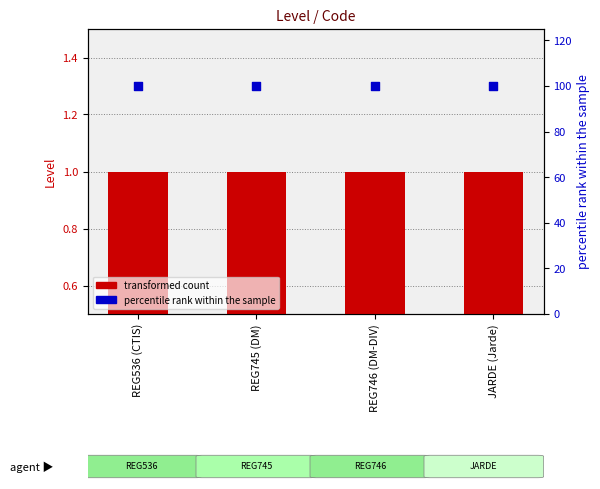

What is the total value across all series at REG746 (DM-DIV)?

101